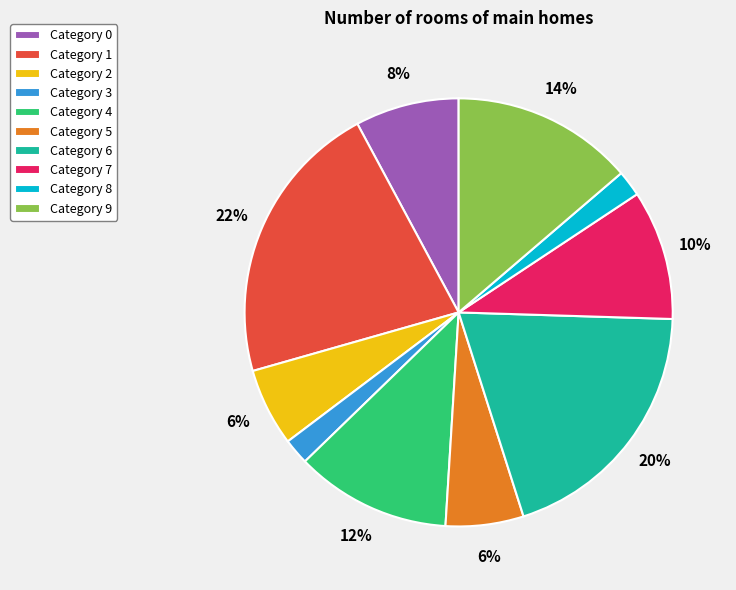

To the nearest percent, what is the difference between the largest and smallest slice percentages?

20%